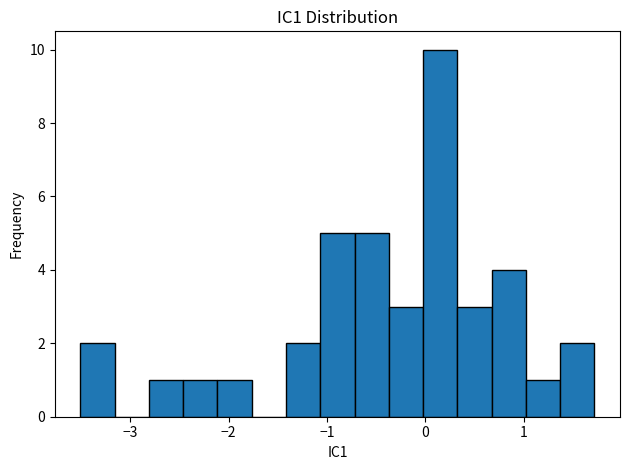

Around what value on the x-axis is the tallest bar? Give the approximate position of its centre, as read against the axis.

0.2